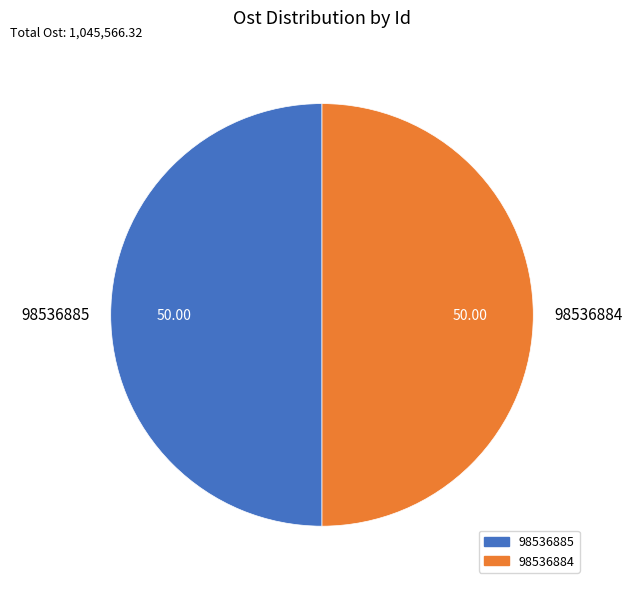

Count the number of slices in the pie.

2